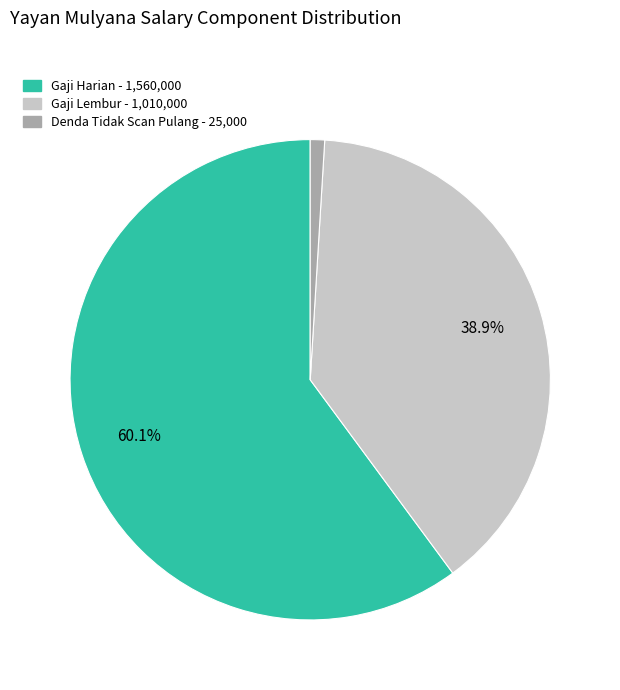

Is there a majority slice in this chart?

Yes